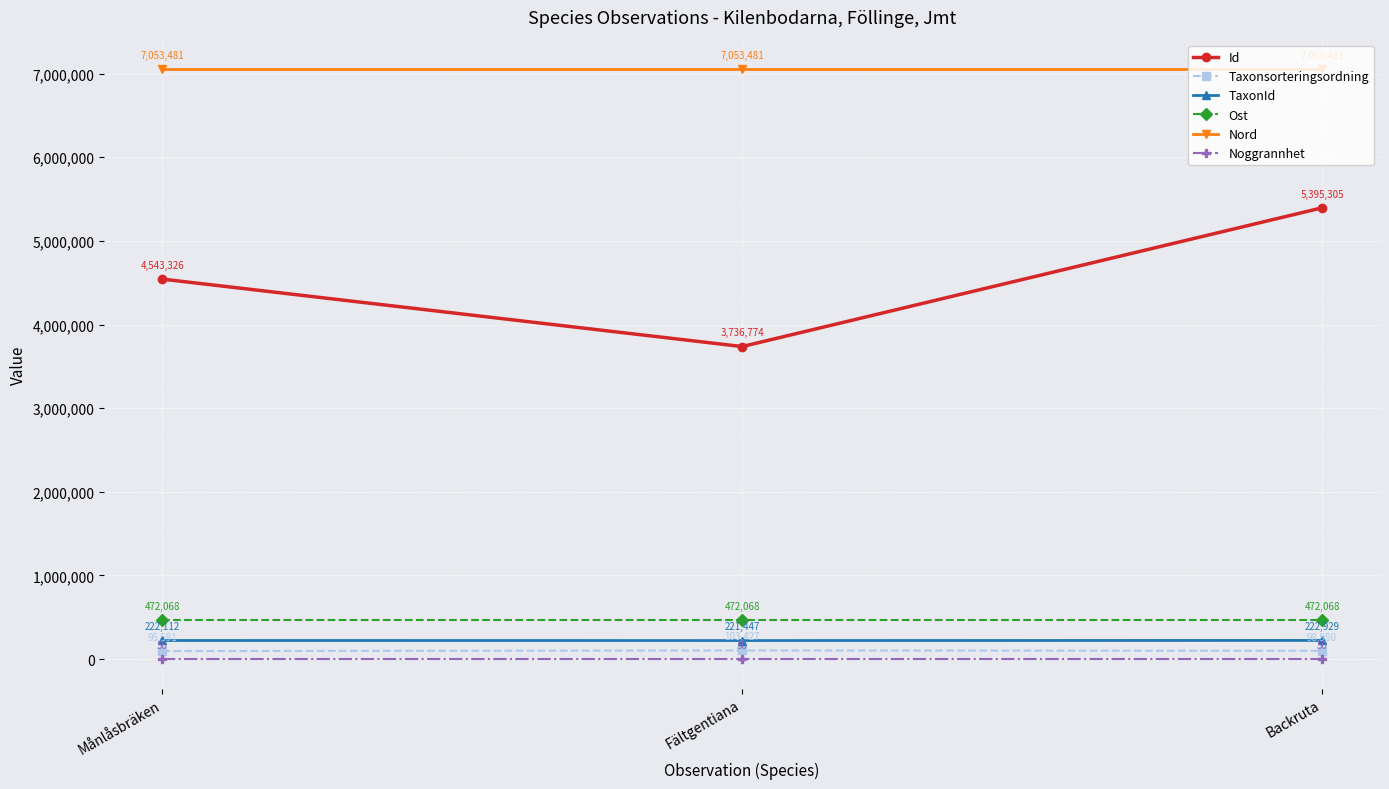

What is the label of the 1st point from the right?

Backruta